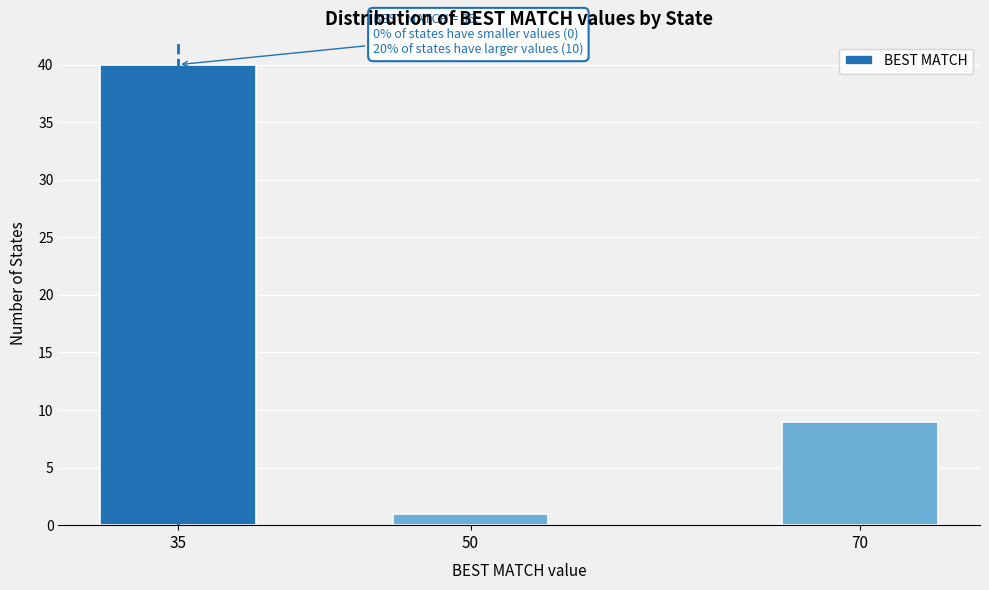

Reading left to right, extract all data points from this chart.

40	1	9